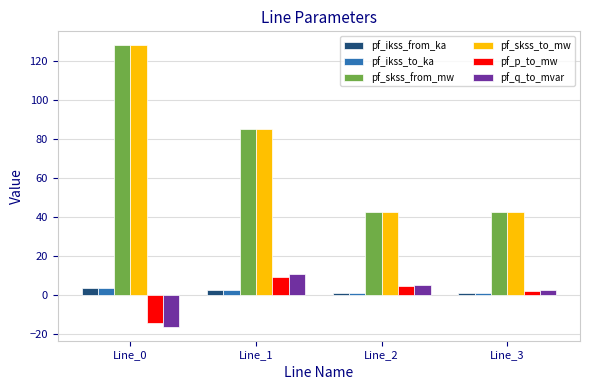

How many values in the pf_ikss_to_ka series are below 2?

2